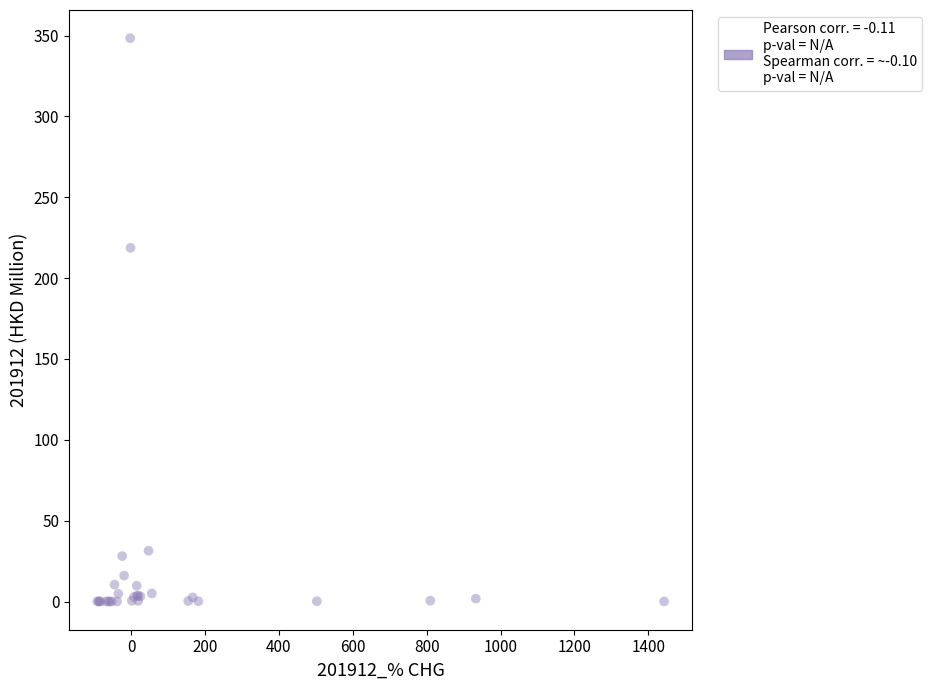

What Y value in the scatter plot is closest to 174?

218.7